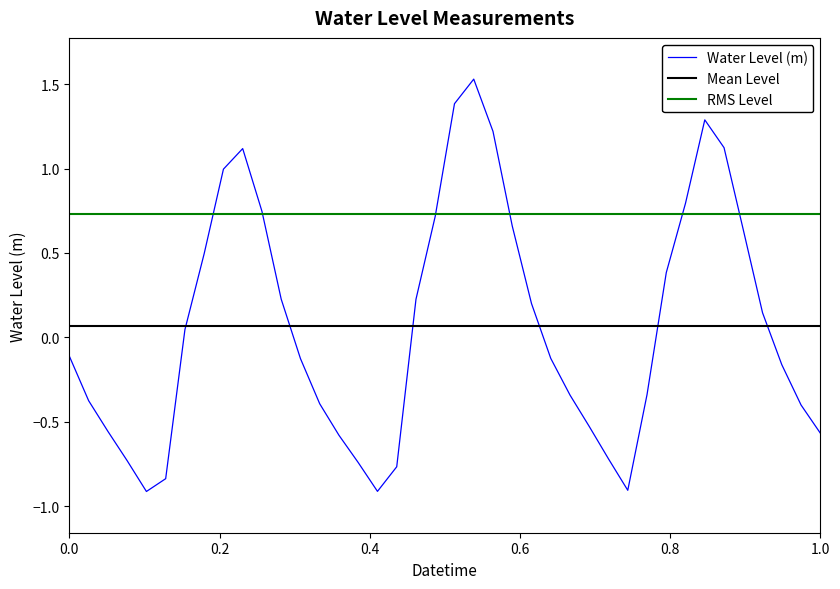

What is the lowest value of the Water Level (m) series?

-0.9